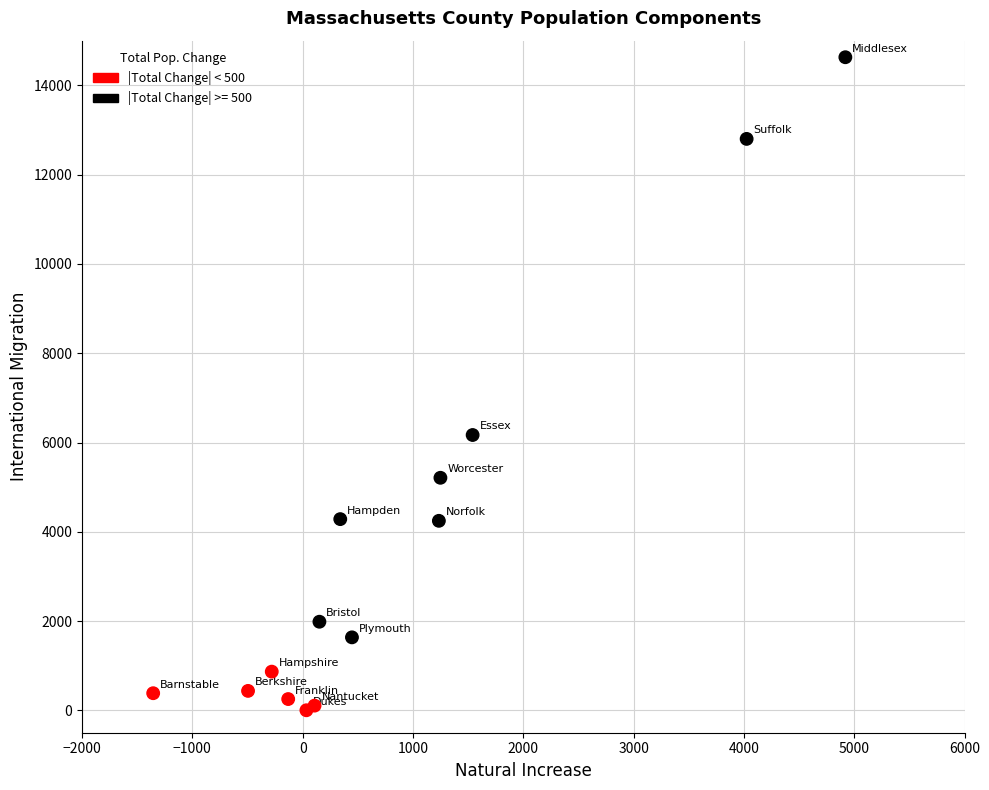

What Y value in the scatter plot is closest to 7316?

6168